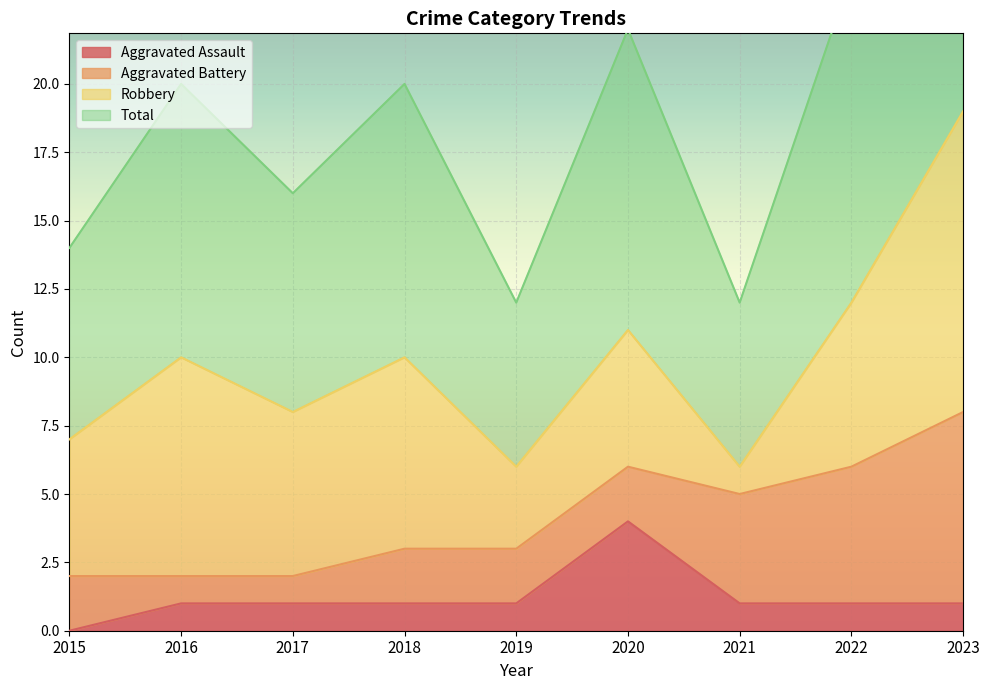

The Aggravated Assault series shows 1 at 2016. True or false?

True